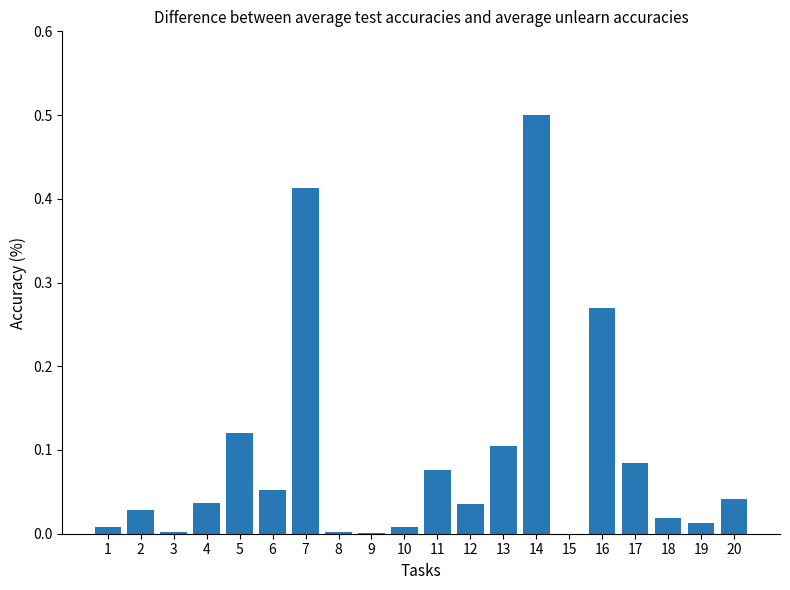

True or false: the data shows 0.1 at 5.

True